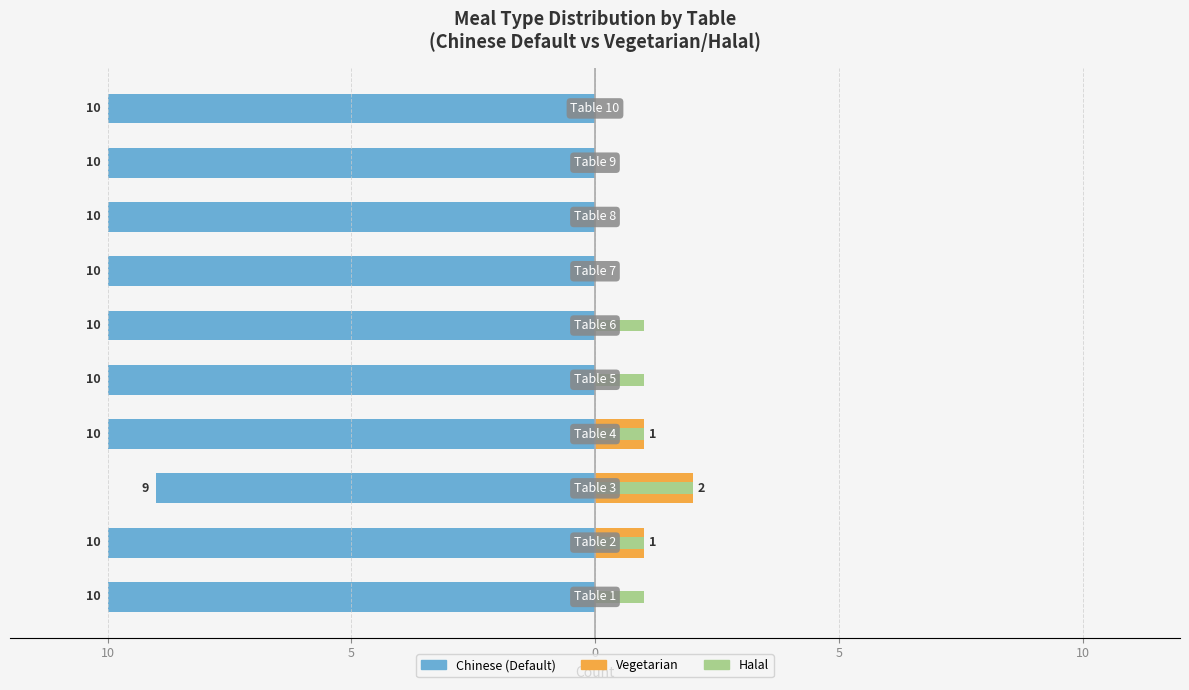

Which series has the largest range (max minus min)?

Vegetarian